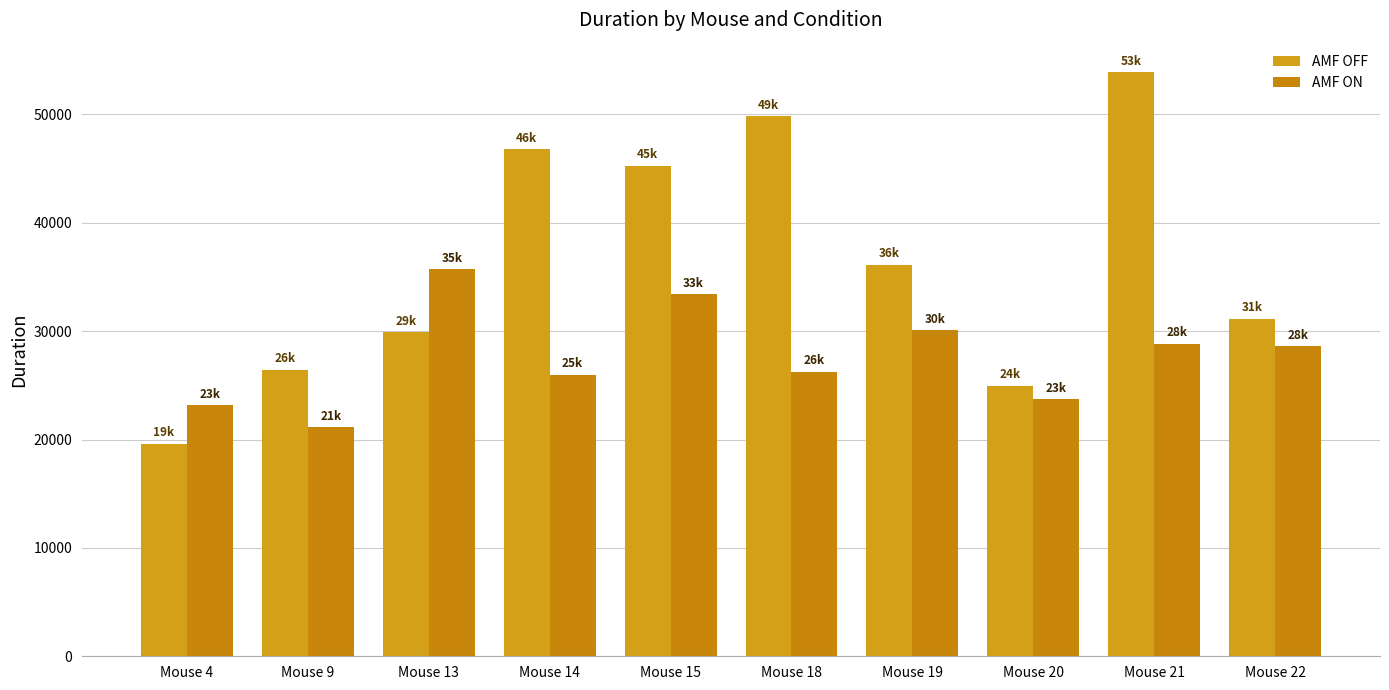

At which label is AMF OFF closest to 36778?

Mouse 19